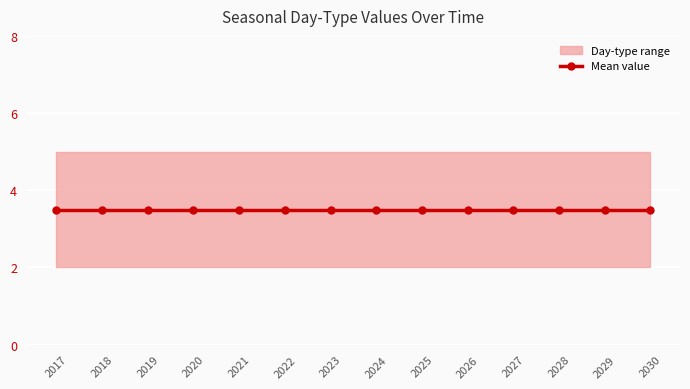

At which category is the sum across all series the highest?

2017